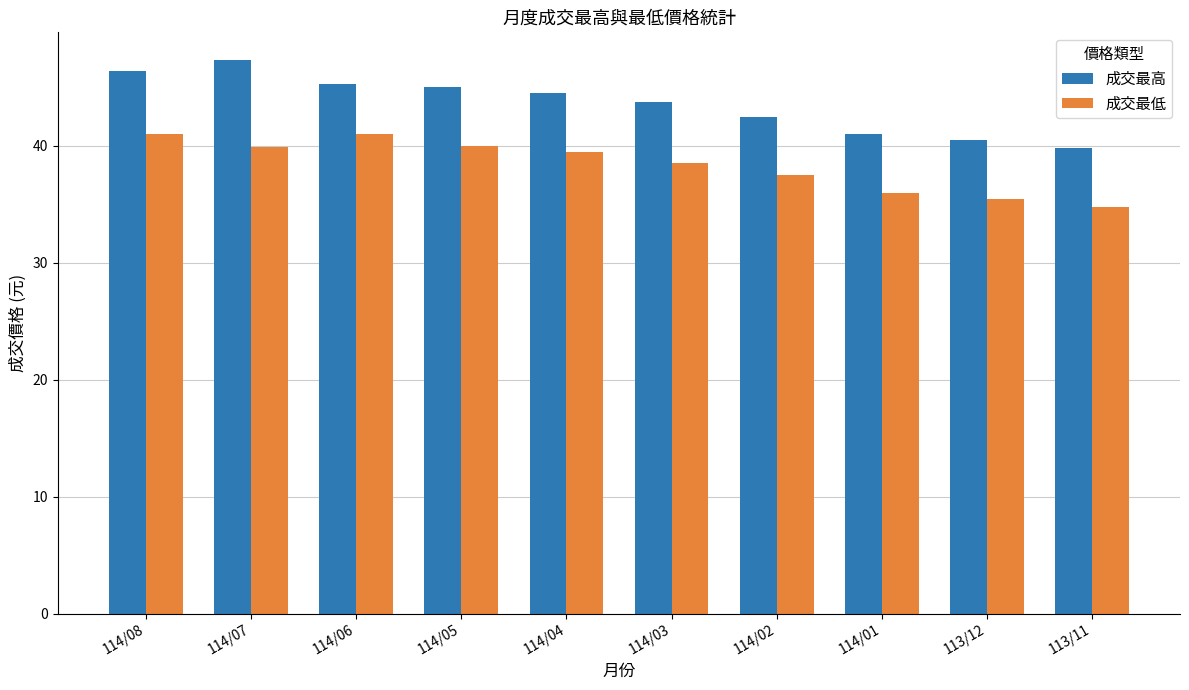

Which series has the largest total across all categories?

成交最高